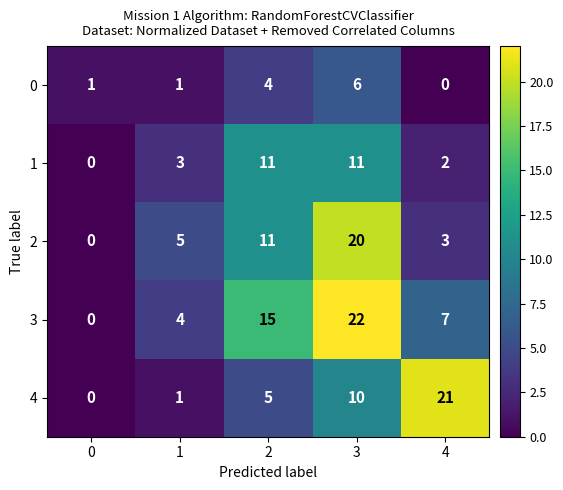

What is the greatest value displayed?

22